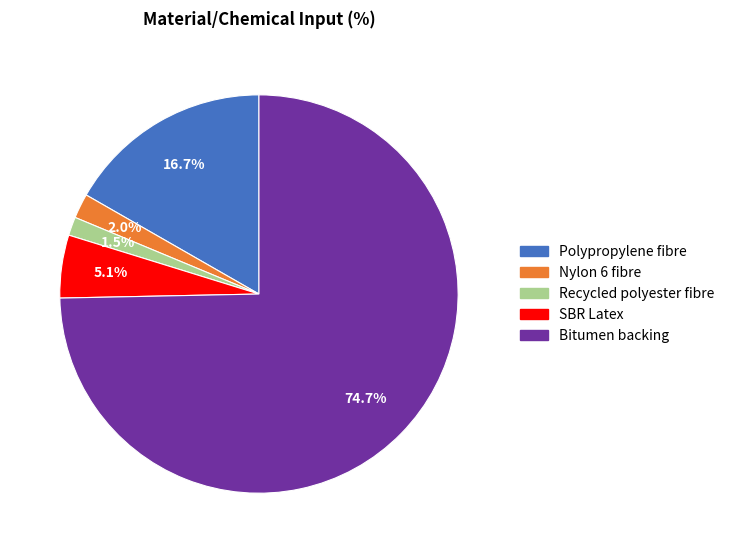

True or false: Nylon 6 fibre accounts for 14% of the total.

False